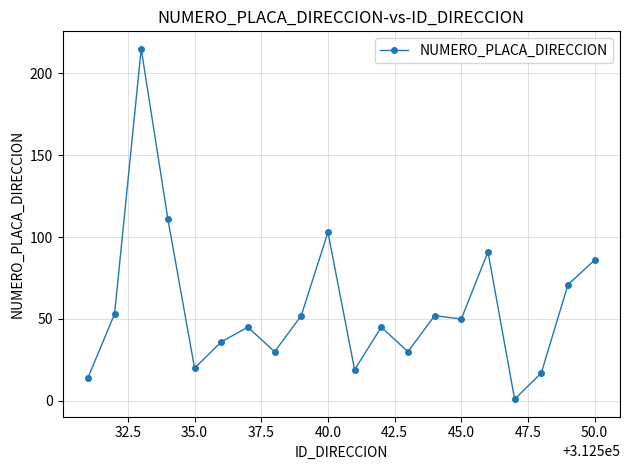

What is the average value?

57